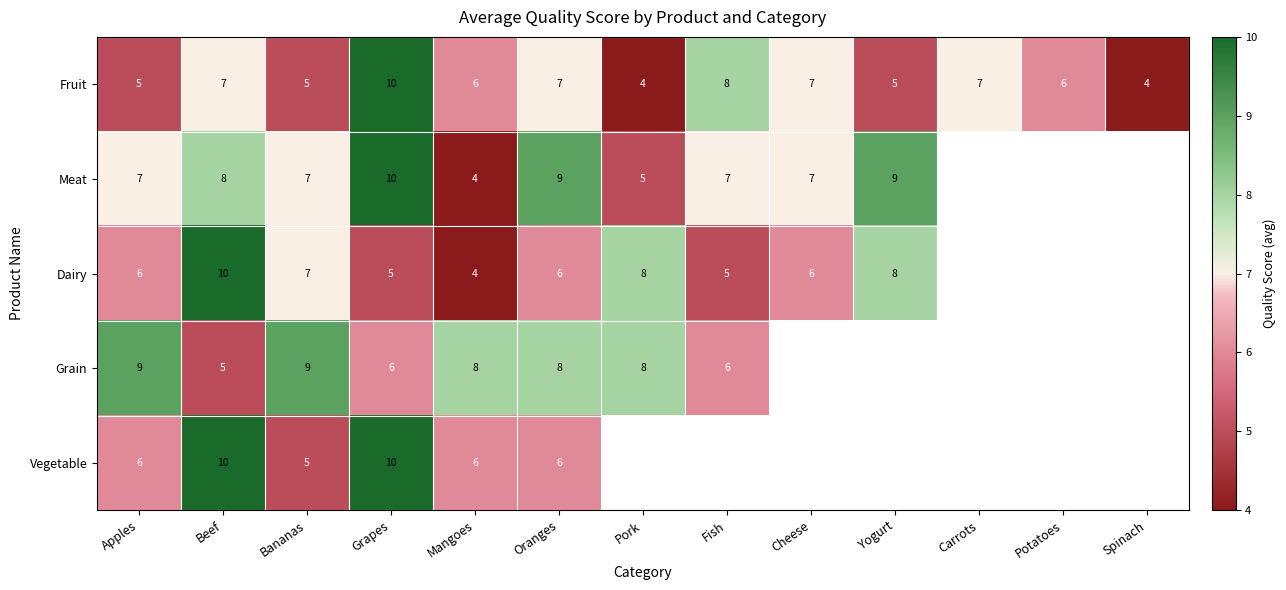

What is the total value across all series at Beef?

40